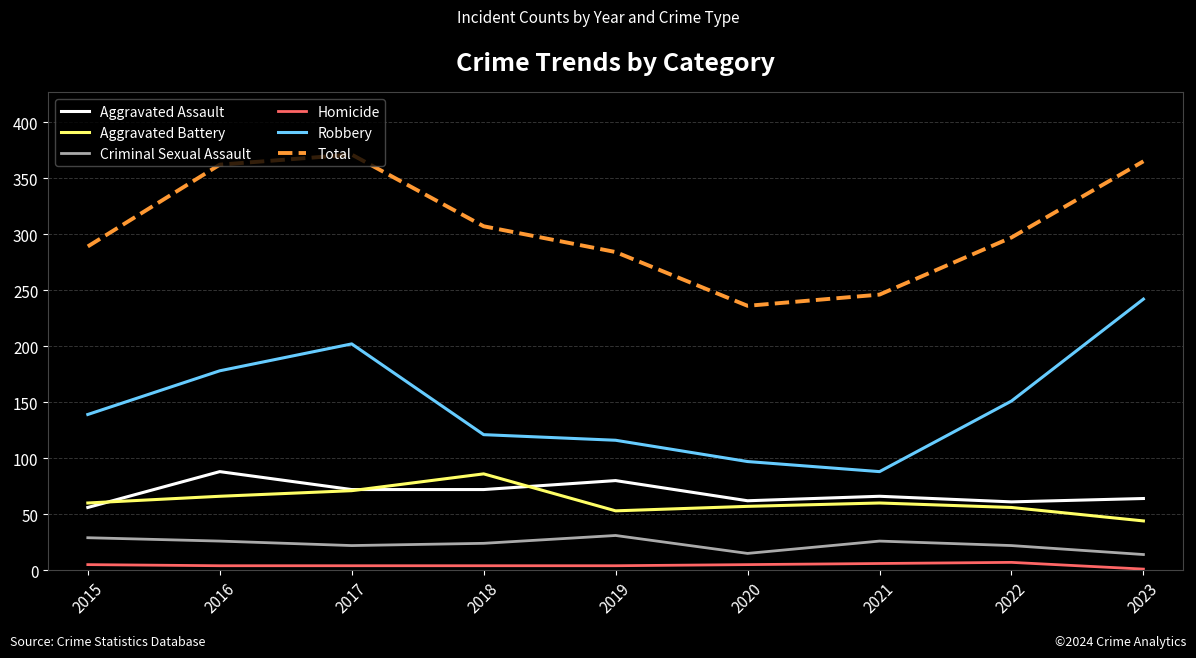

At which label does Aggravated Battery reach its minimum?

2023